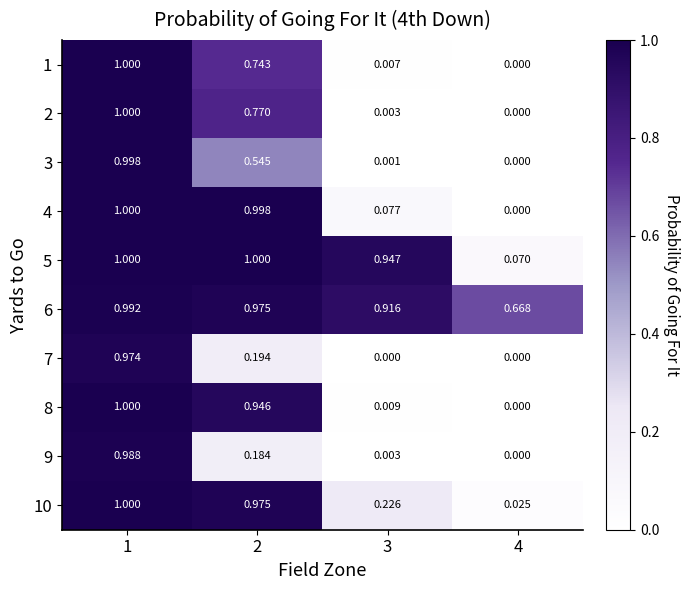

Reading left to right, transcribe all the data shown in this chart.

1: 1=1.0	2=0.7	3=0.0	4=0.0
2: 1=1.0	2=0.8	3=0.0	4=0.0
3: 1=1.0	2=0.5	3=0.0	4=0.0
4: 1=1.0	2=1.0	3=0.1	4=0.0
5: 1=1.0	2=1.0	3=0.9	4=0.1
6: 1=1.0	2=1.0	3=0.9	4=0.7
7: 1=1.0	2=0.2	3=0.0	4=0.0
8: 1=1.0	2=0.9	3=0.0	4=0.0
9: 1=1.0	2=0.2	3=0.0	4=0.0
10: 1=1.0	2=1.0	3=0.2	4=0.0